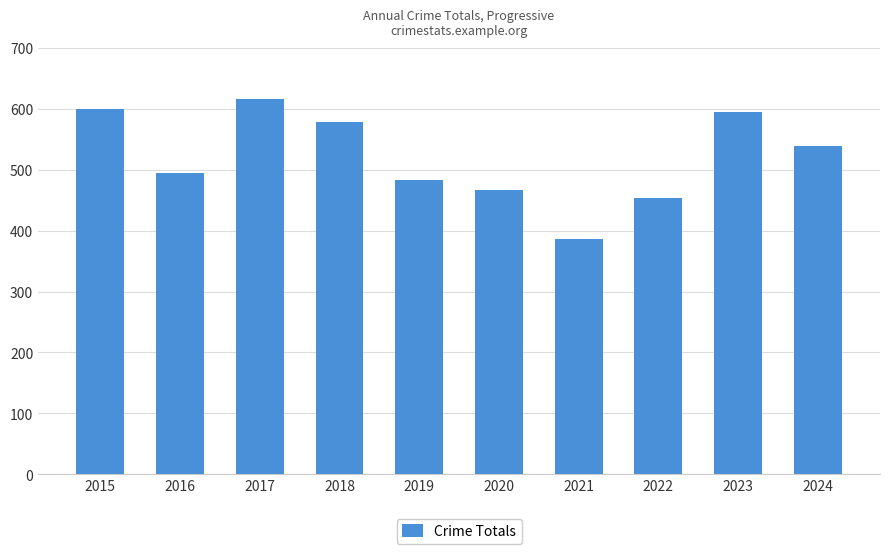

What is the difference between the values at 2021 and 2024?

153